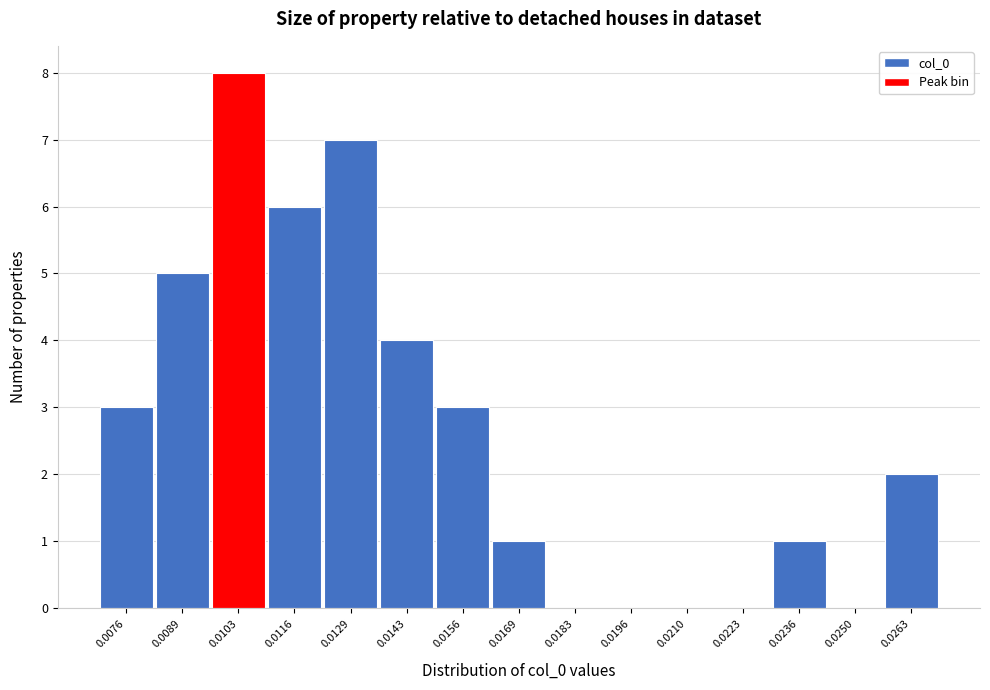

Reading right to left, list all the values displayed in this chart.

0.0263=2	0.0250=0	0.0236=1	0.0223=0	0.0210=0	0.0196=0	0.0183=0	0.0169=1	0.0156=3	0.0143=4	0.0129=7	0.0116=6	0.0103=8	0.0089=5	0.0076=3